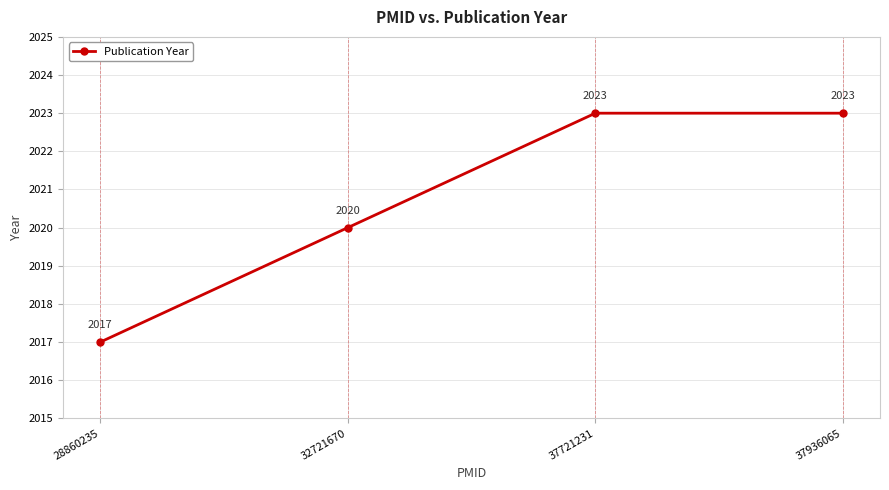

Where is the data nearest to the value 2020?

32721670